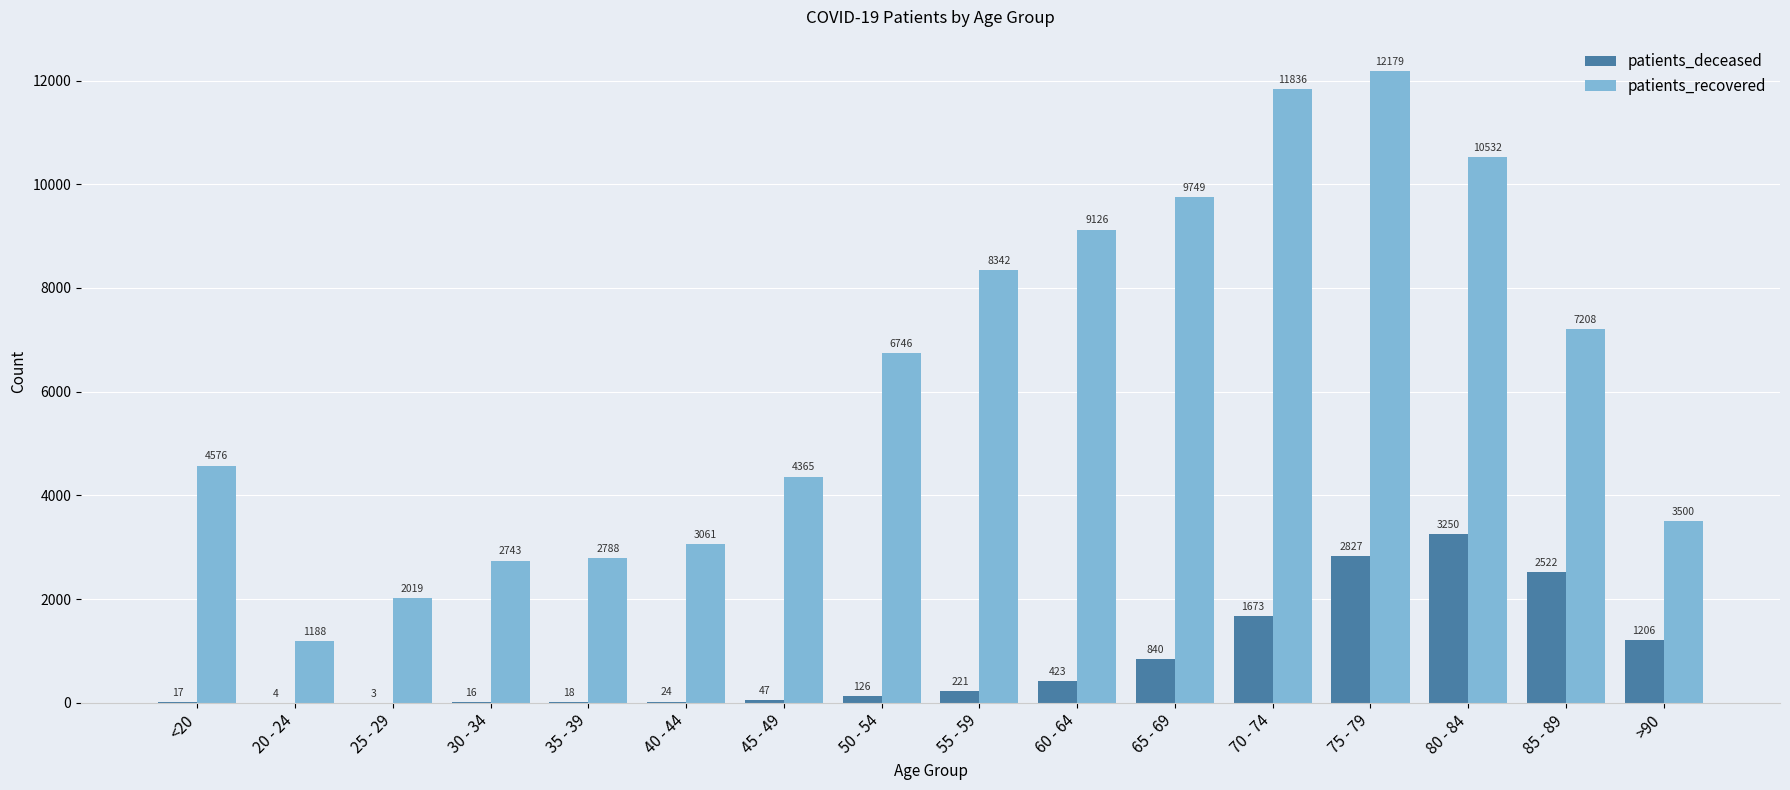

At which label is patients_deceased closest to 1626?

70 - 74